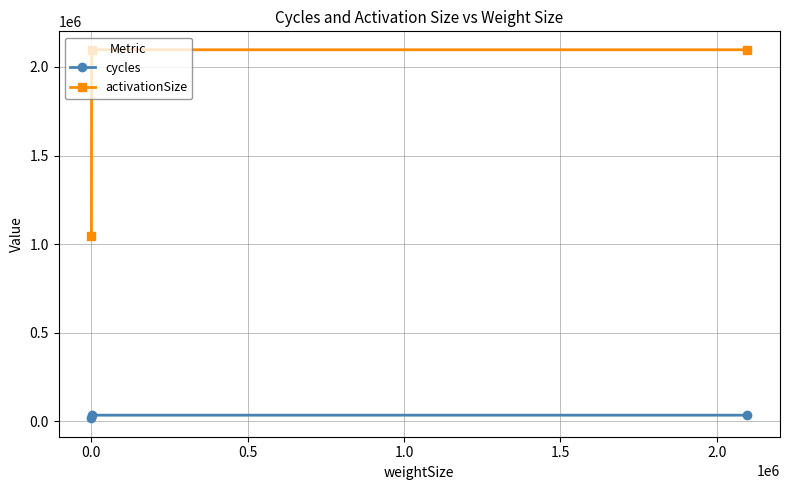

What is the minimum value for activationSize?

1048576.0